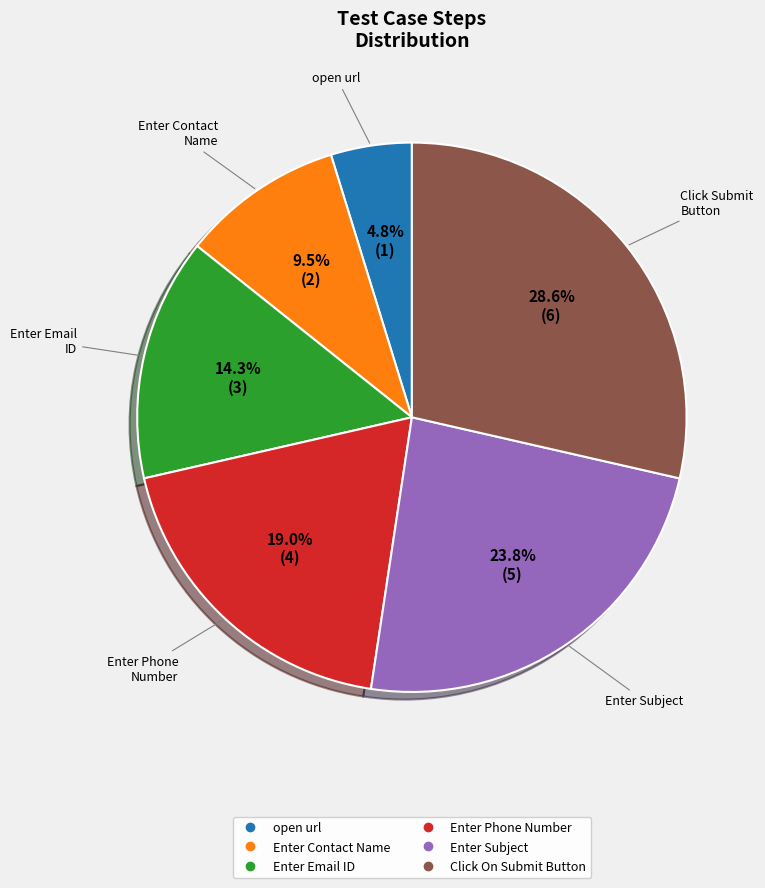

What is the smallest slice in the pie chart?

open url